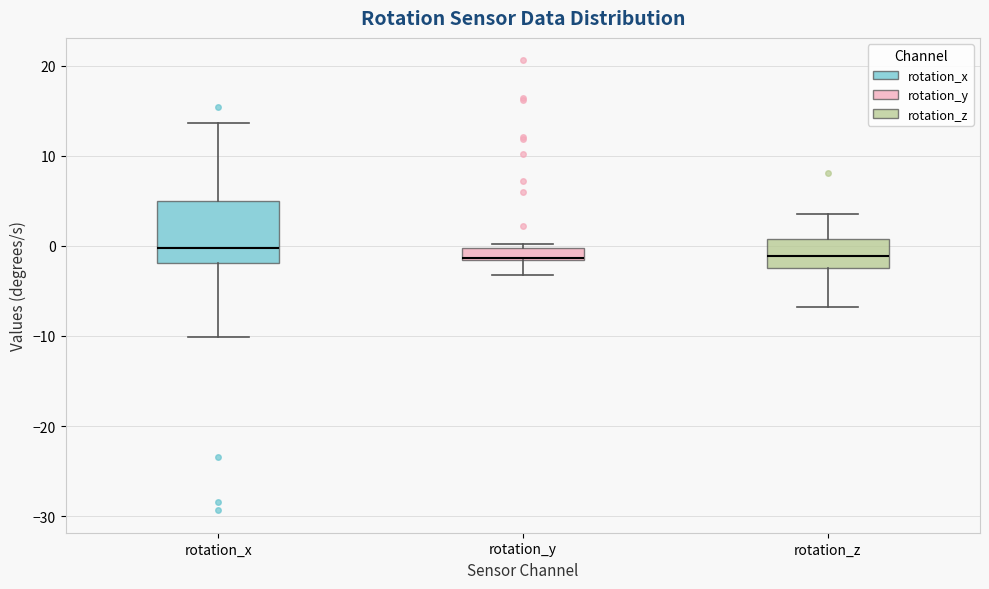

Comparing the boxes themselves (not the whiskers), which one is the tallest?

rotation_x